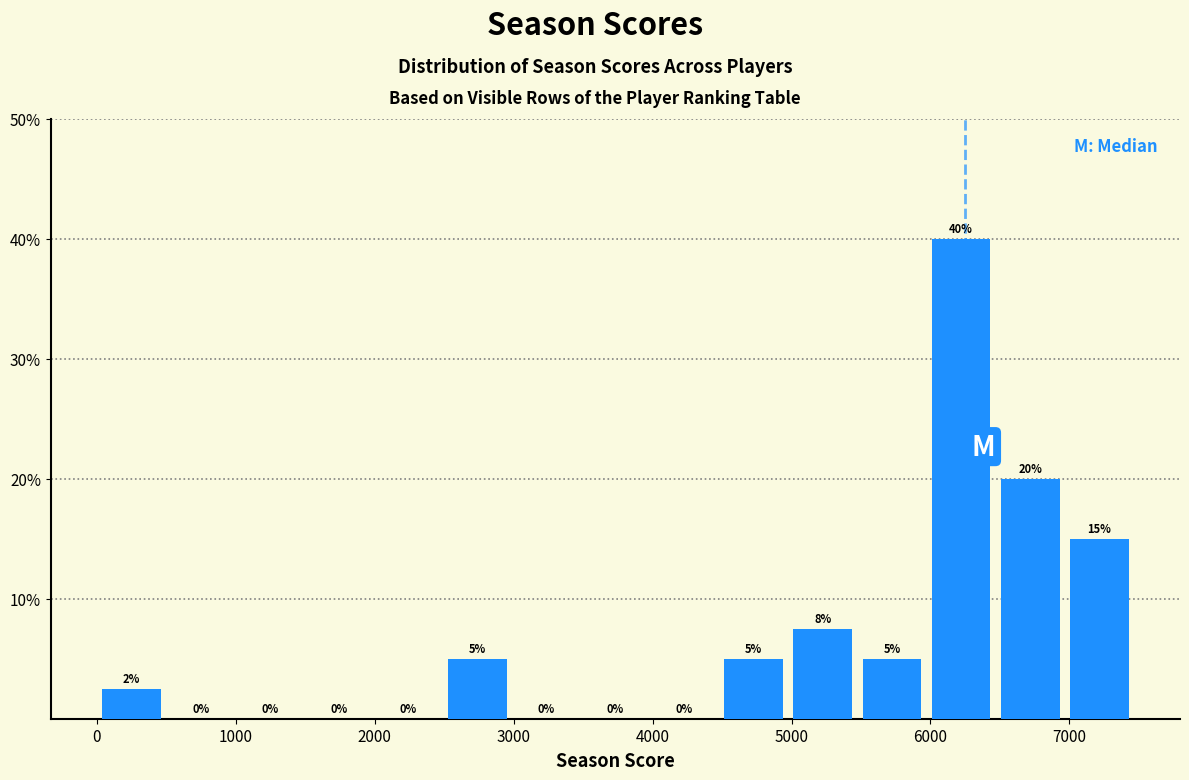

Over which range of the x-axis is the bar tallest?

6000 to 6500